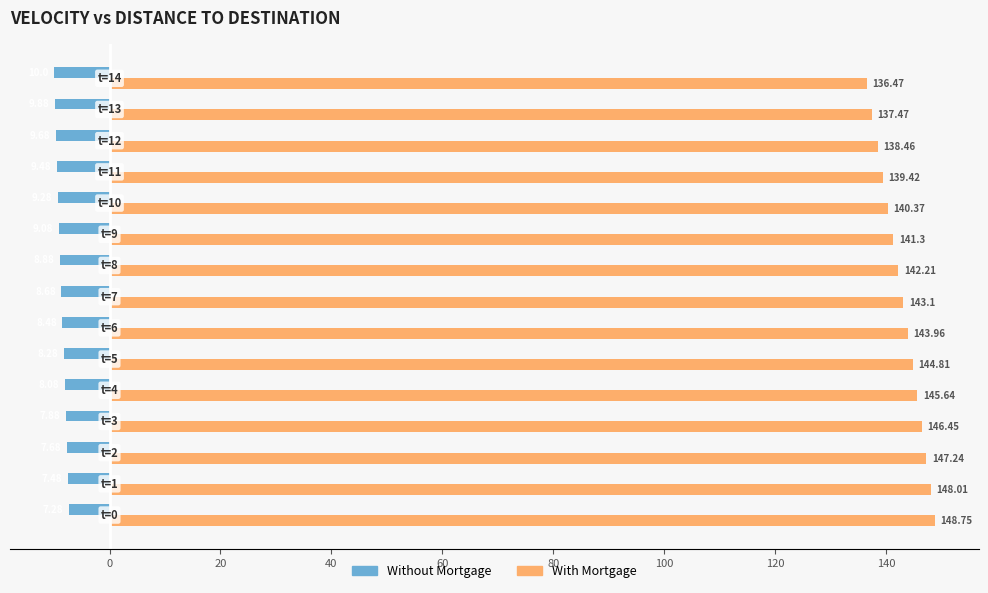

Which series has the largest total across all categories?

With Mortgage